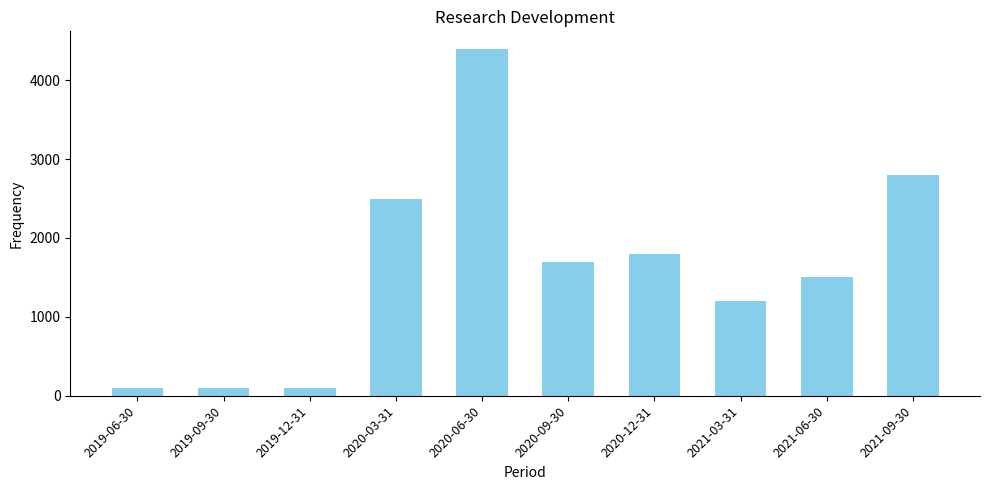

Reading right to left, extract all data points from this chart.

2021-09-30=2800	2021-06-30=1500	2021-03-31=1200	2020-12-31=1800	2020-09-30=1700	2020-06-30=4400	2020-03-31=2500	2019-12-31=100	2019-09-30=100	2019-06-30=100